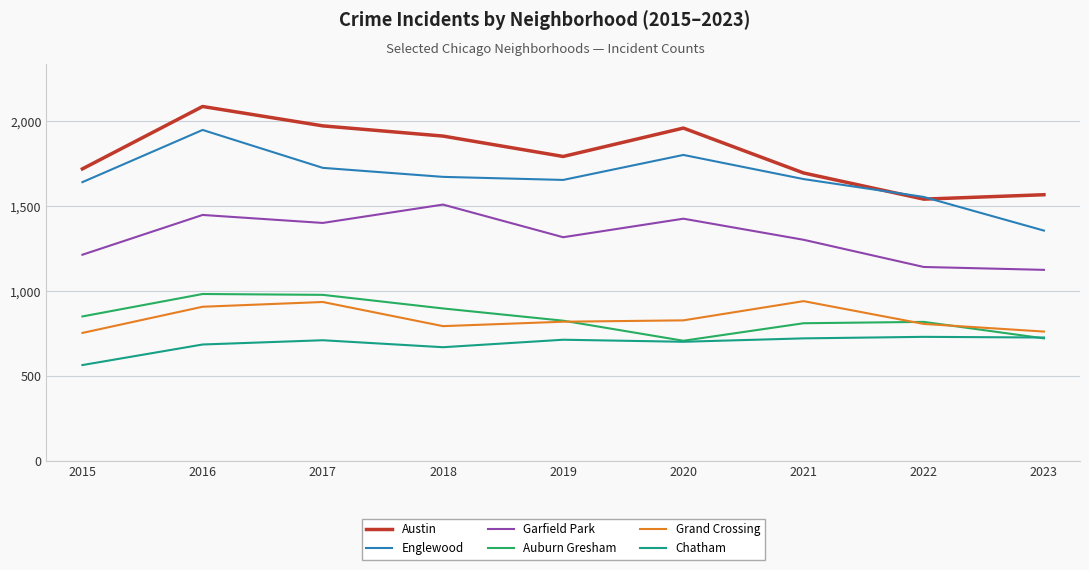

Is the value of Austin at 2022 greater than the value of Englewood at 2021?

No